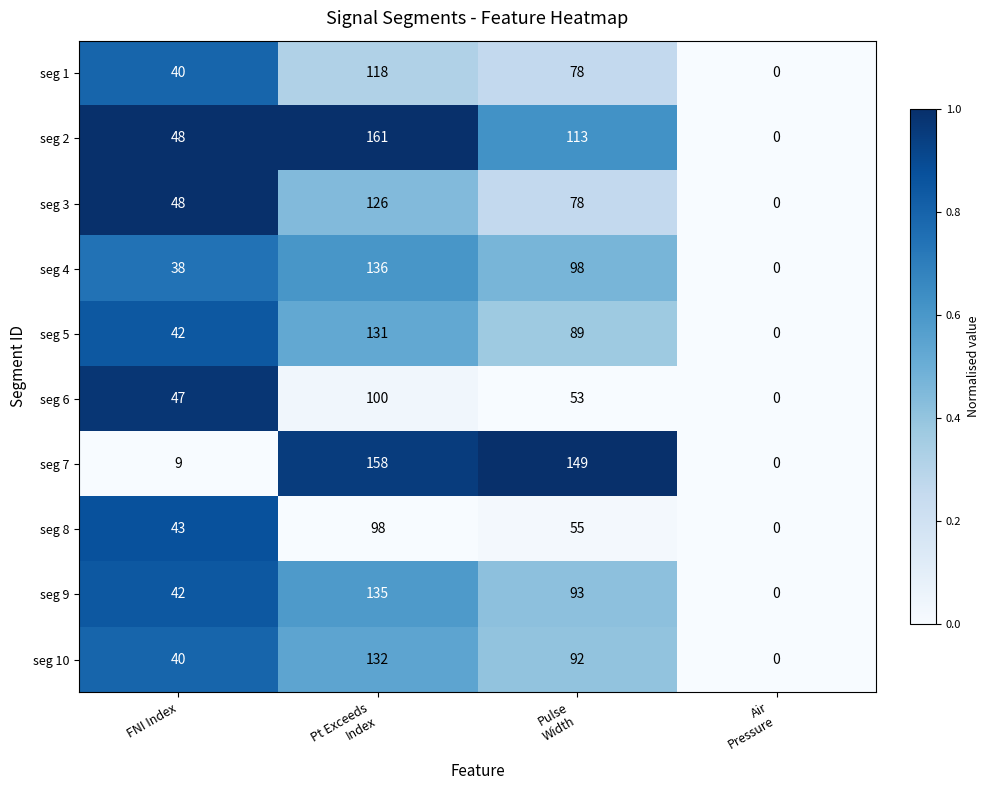

How many categories are shown in the chart?

4